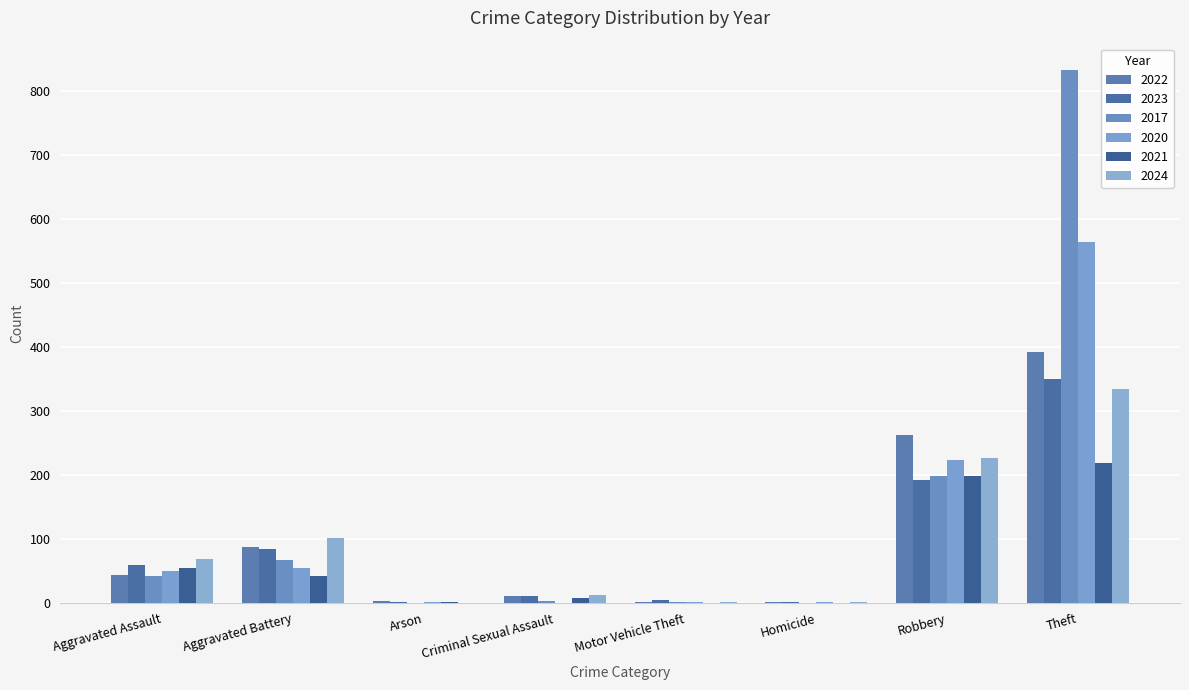

What is the lowest value of the 2022 series?

1